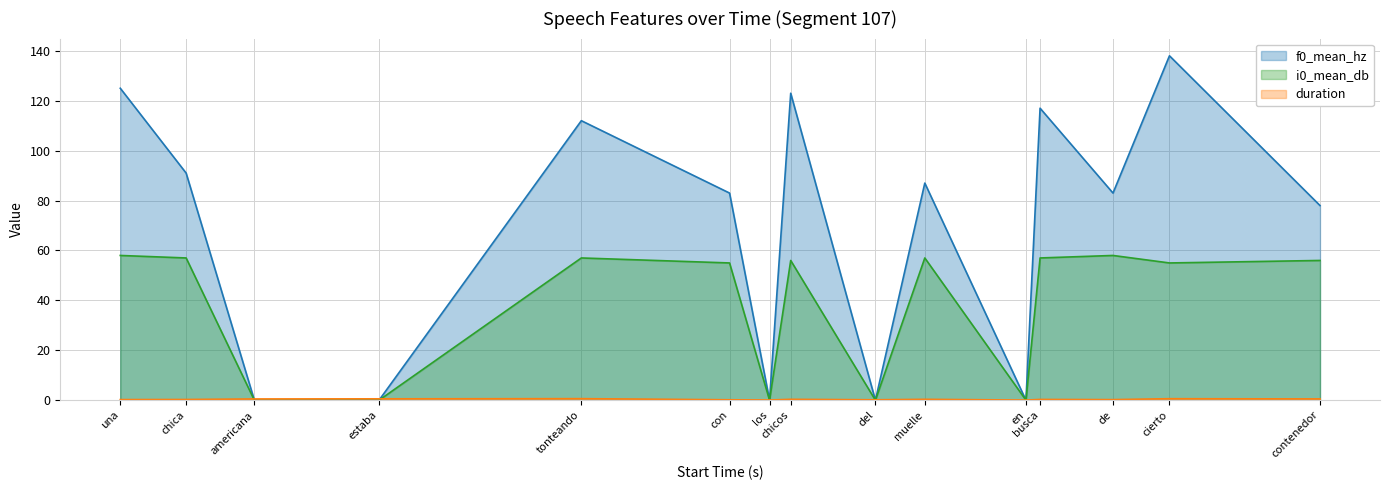

Rank the categories by f0_mean_hz value from highest to lowest.

cierto, una, chicos, busca, tonteando, chica, muelle, con, de, contenedor, americana, estaba, los, del, en